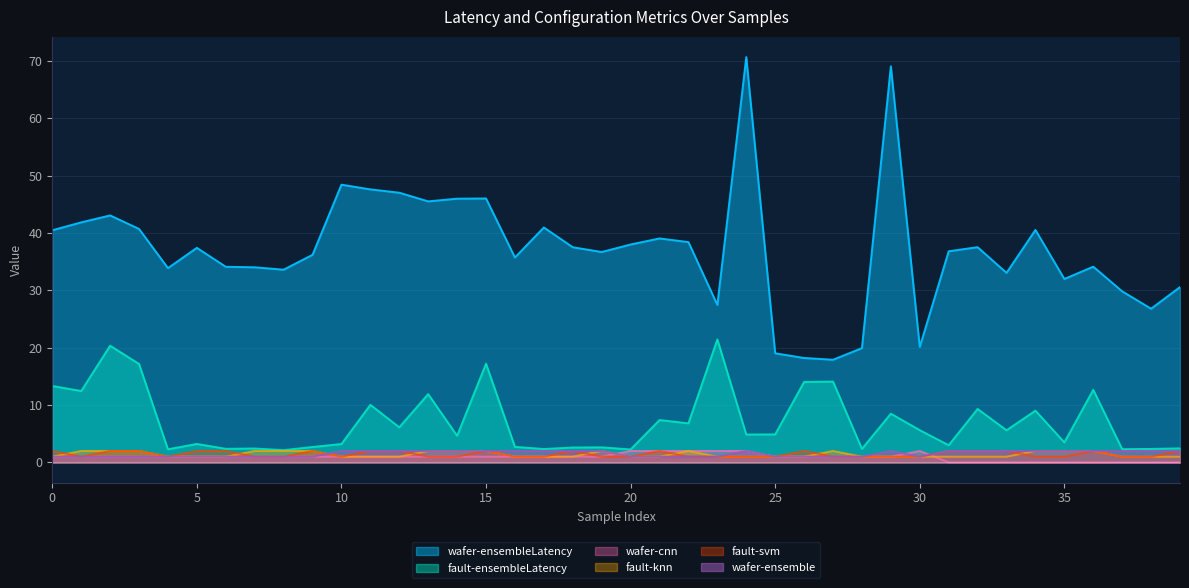

Which series ends up on top after the final intersection of fault-svm and wafer-ensemble?

wafer-ensemble